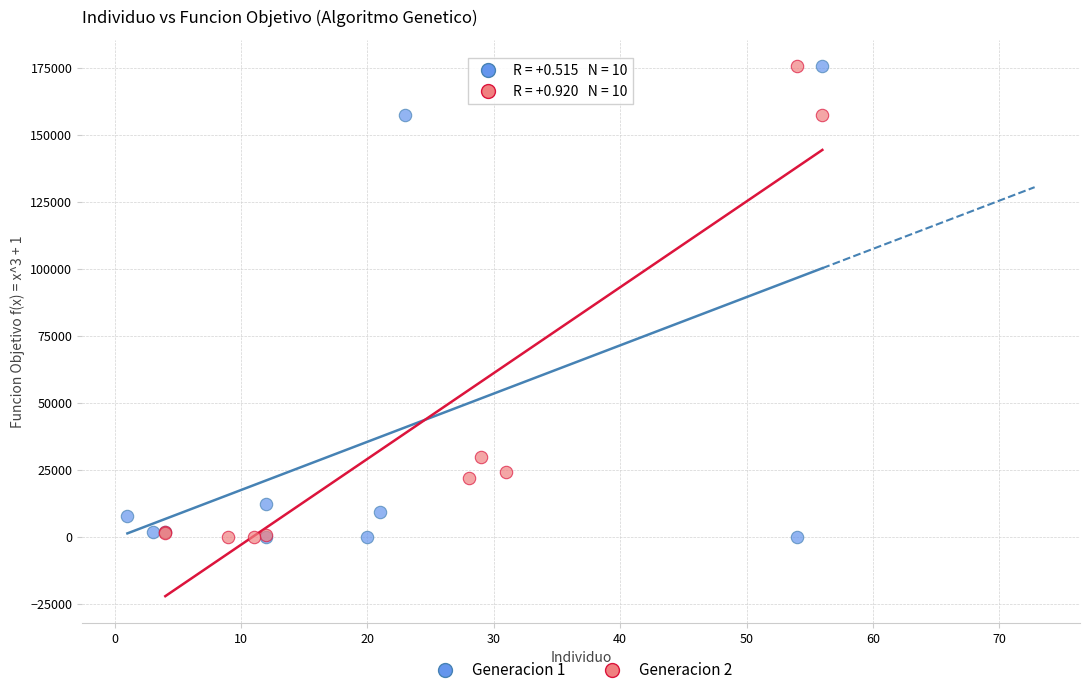

Which series has the widest spread of Y values?

Generacion 1